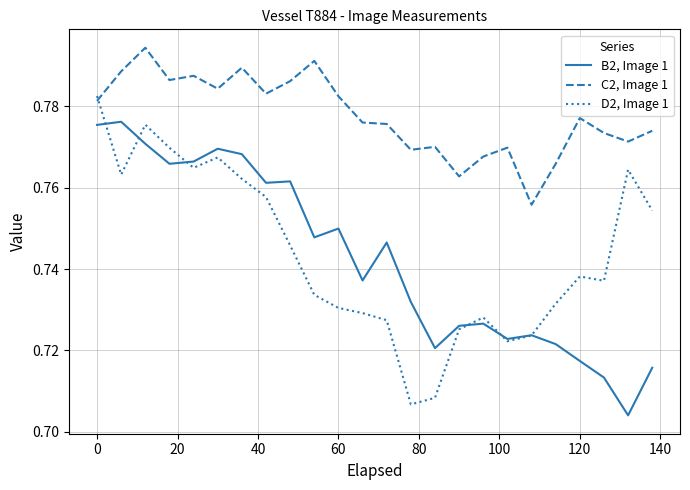

True or false: C2, Image 1 and B2, Image 1 intersect in this chart.

False